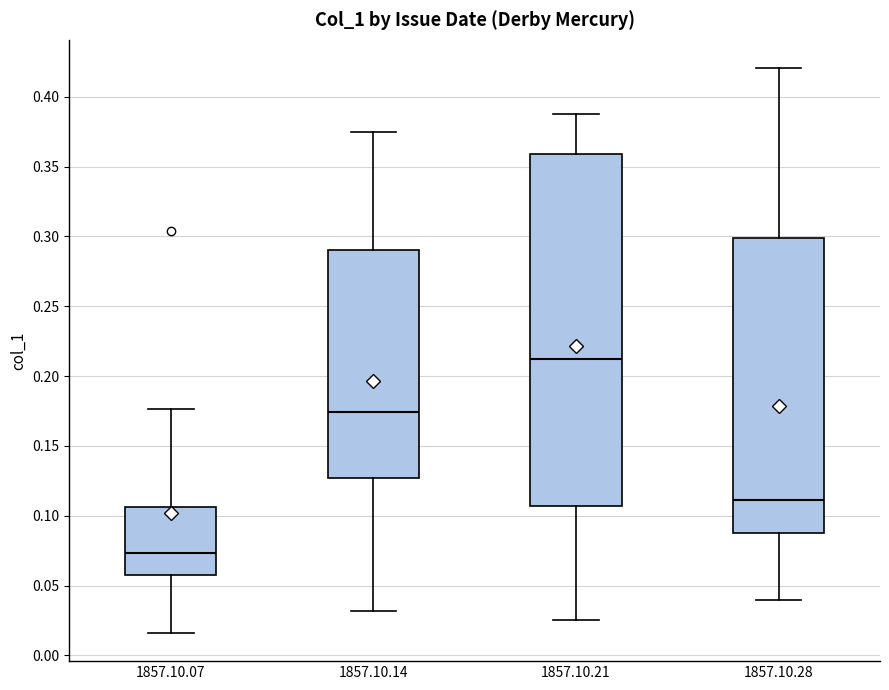

Reading left to right, read every box against the y-axis: the position of its median line, the range the box covers, and the ends of its whiskers. The values are not printed on the chart, so give them approximately, as read against the axis.

1857.10.07: median 0.075, box 0.060 to 0.105, whiskers 0.015 to 0.175
1857.10.14: median 0.175, box 0.125 to 0.290, whiskers 0.030 to 0.375
1857.10.21: median 0.210, box 0.105 to 0.360, whiskers 0.025 to 0.385
1857.10.28: median 0.110, box 0.085 to 0.300, whiskers 0.040 to 0.420